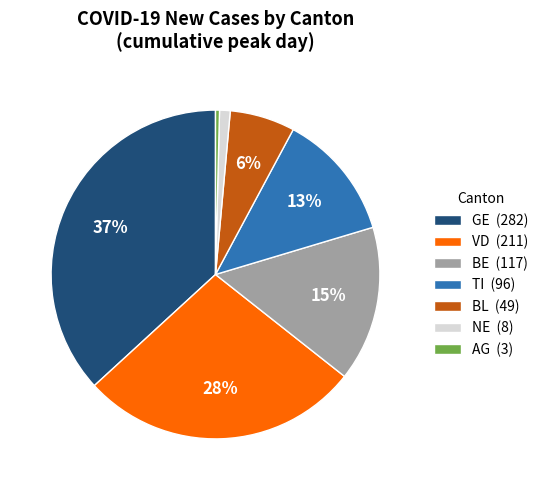

To the nearest percent, what is the combined percentage of BE and VD?

43%